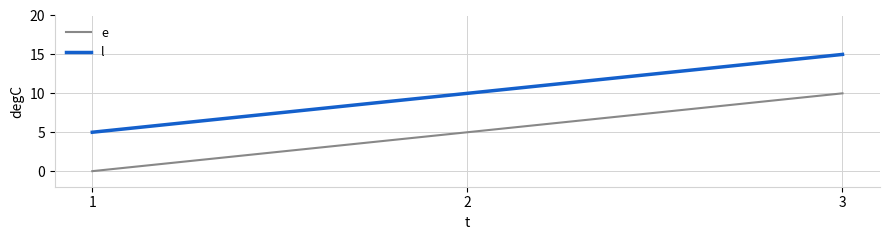

What is the difference between the l values at 3 and 1?

10